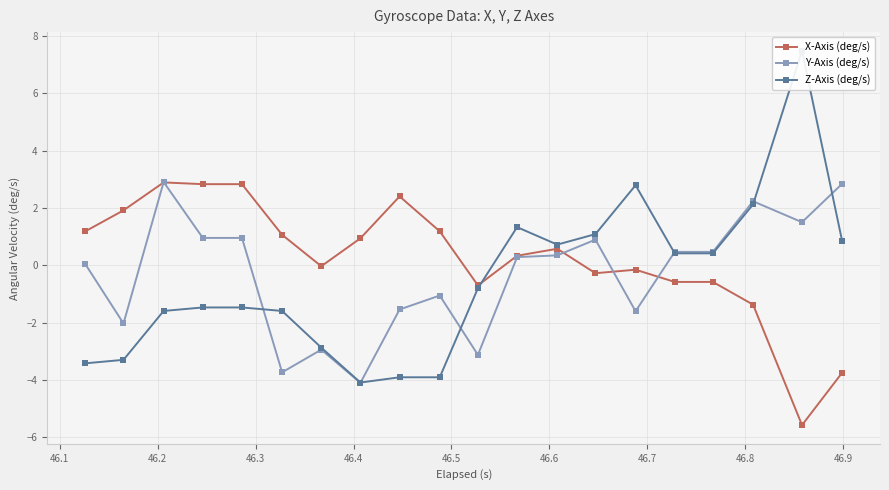

What is the value of the Y-Axis (deg/s) point at the 8th from the left?

-4.1